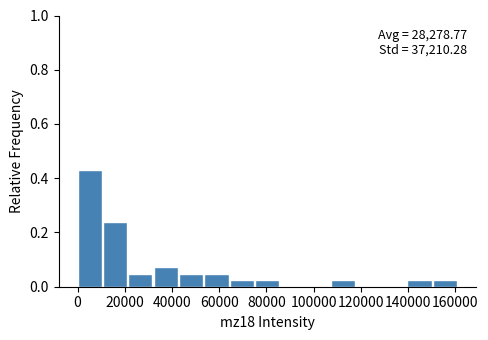

Over which range of the x-axis is the bar tallest?

0 to 10000